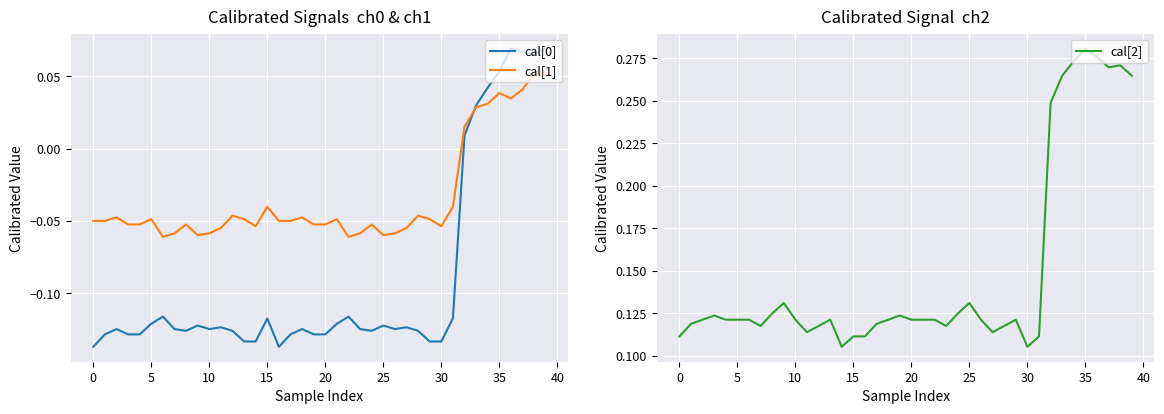

How many values in cal[0] are above zero?

8